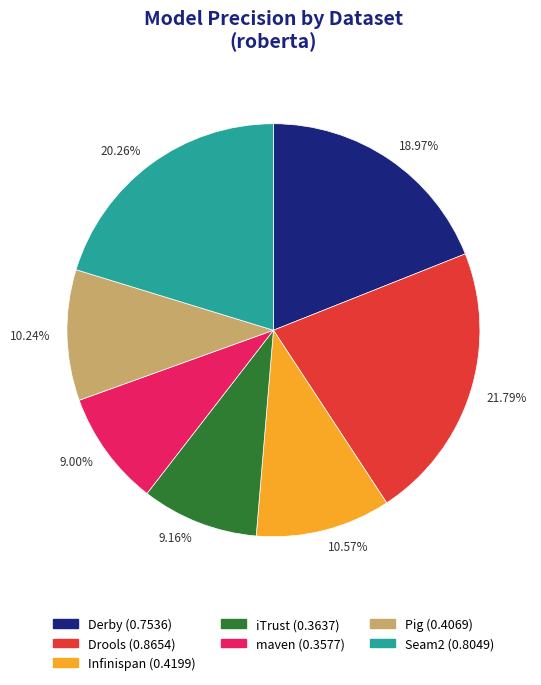

Which slice is the largest?

Drools